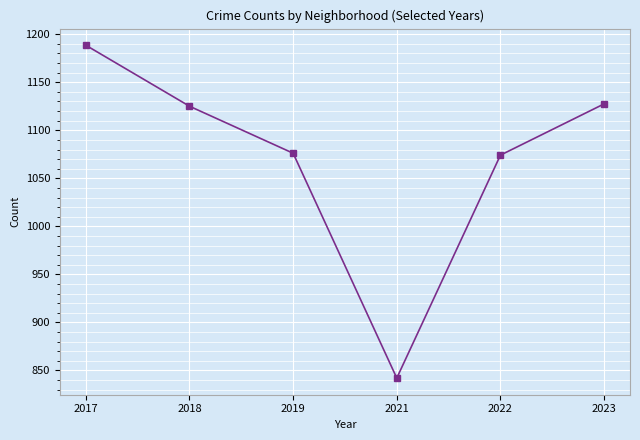

Which category has the highest value across all series?

2017